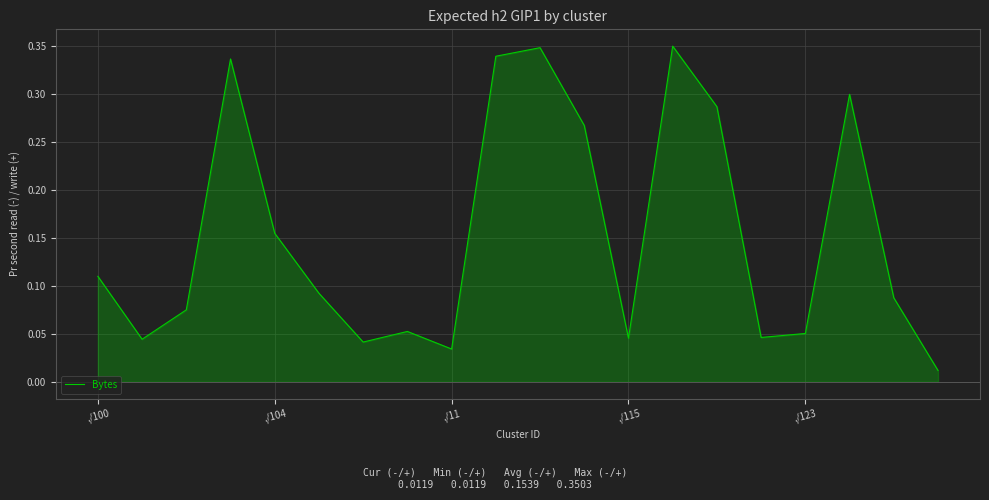

What is the value of the 19th point from the left?

0.1